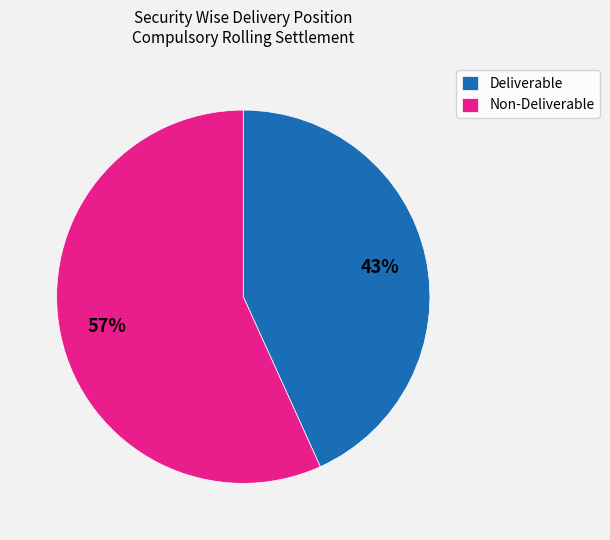

To the nearest percent, what is the difference between the largest and smallest slice percentages?

14%